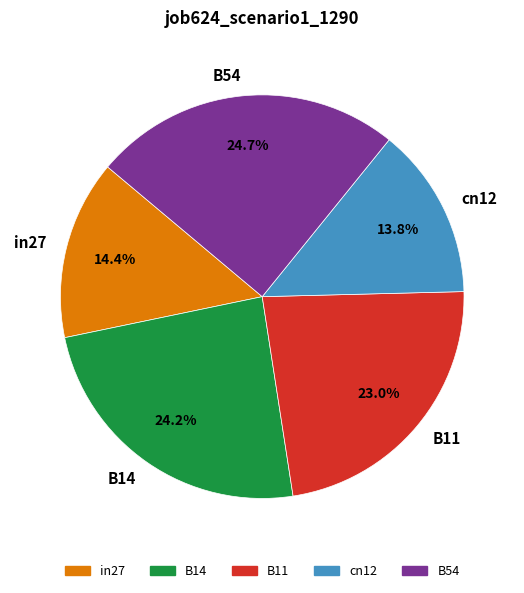

How many slices are in this pie chart?

5